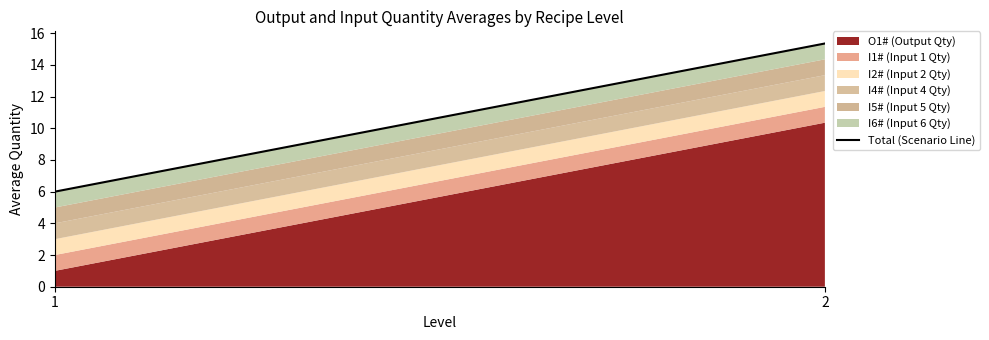

Reading left to right, what are all the values shown in this chart?

6.0	15.4